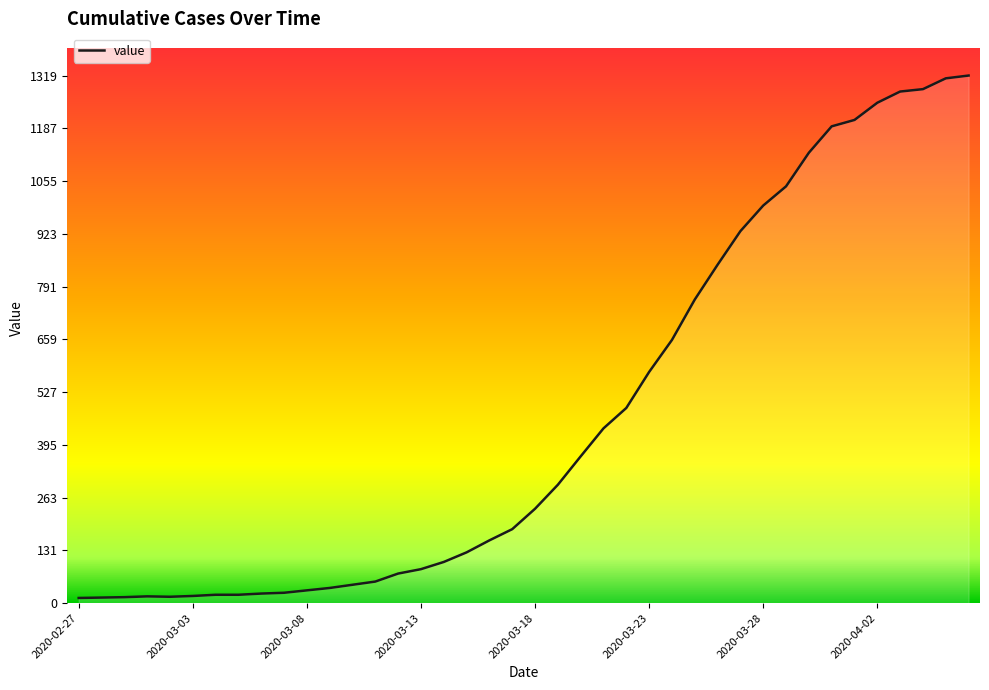

What is the difference between the maximum and minimum values?

1306